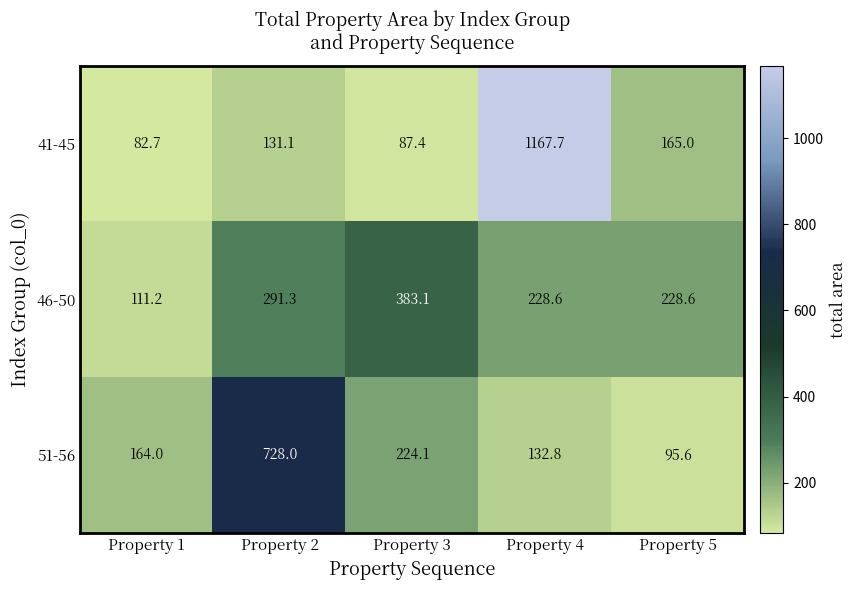

Is it true that 46-50 equals 228.6 at Property 5?

True